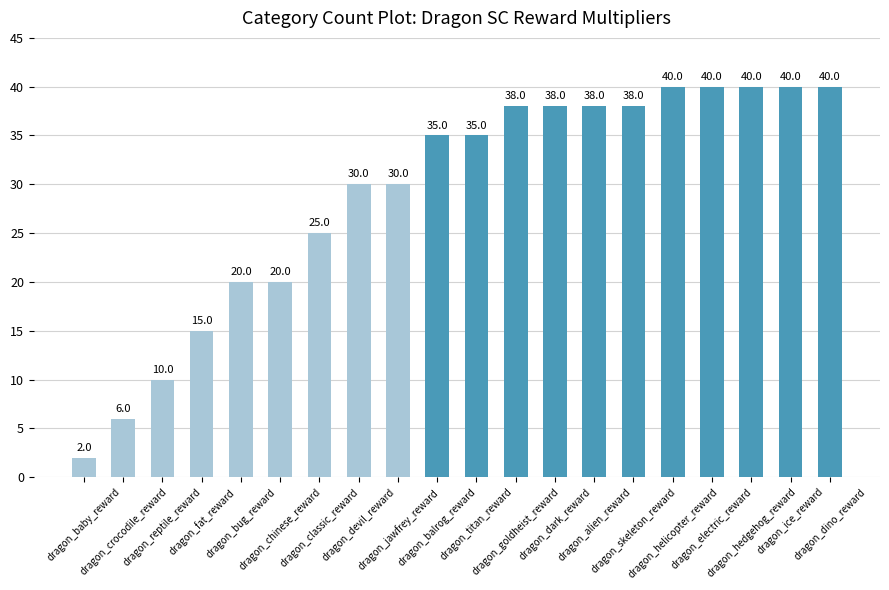

What is the change in value from dragon_chinese_reward to dragon_jawfrey_reward?

+10